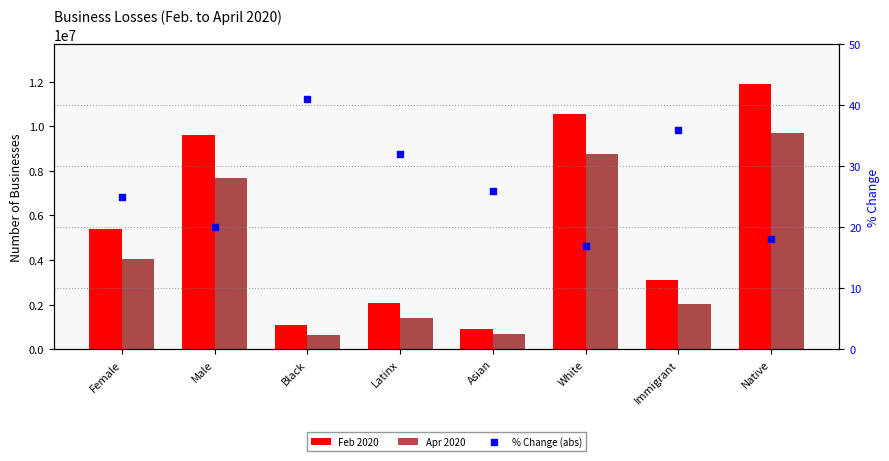

Is the value of % Change (abs) at Black greater than the value of Feb 2020 at Male?

No